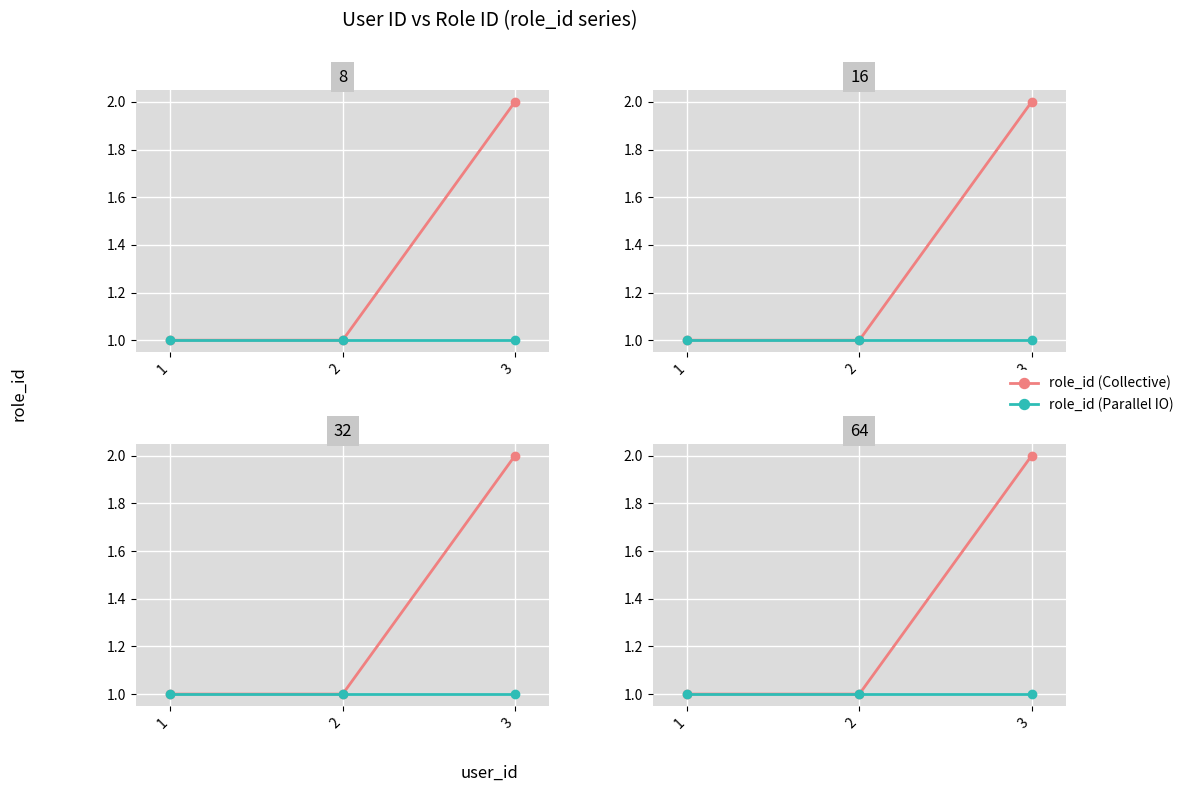

What is the average value of the role_id (Parallel IO) series?

1